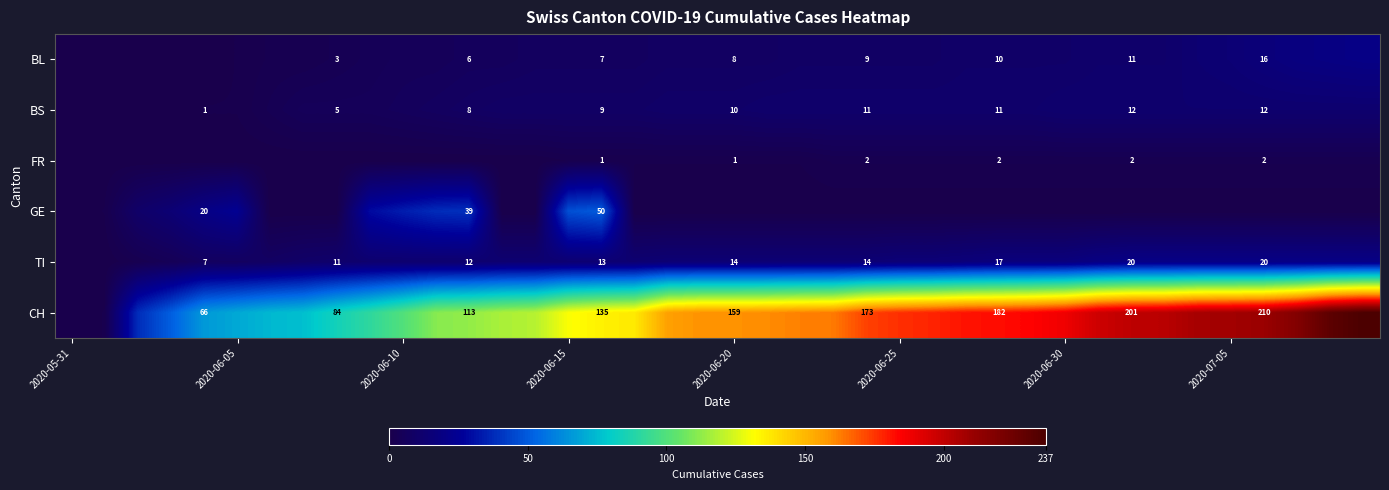

At how many categories does at least one series exceed 133?

24